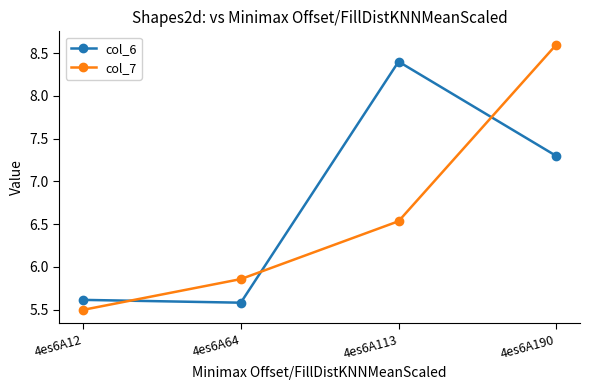

Which category has the lowest value in the col_7 series?

4es6A12